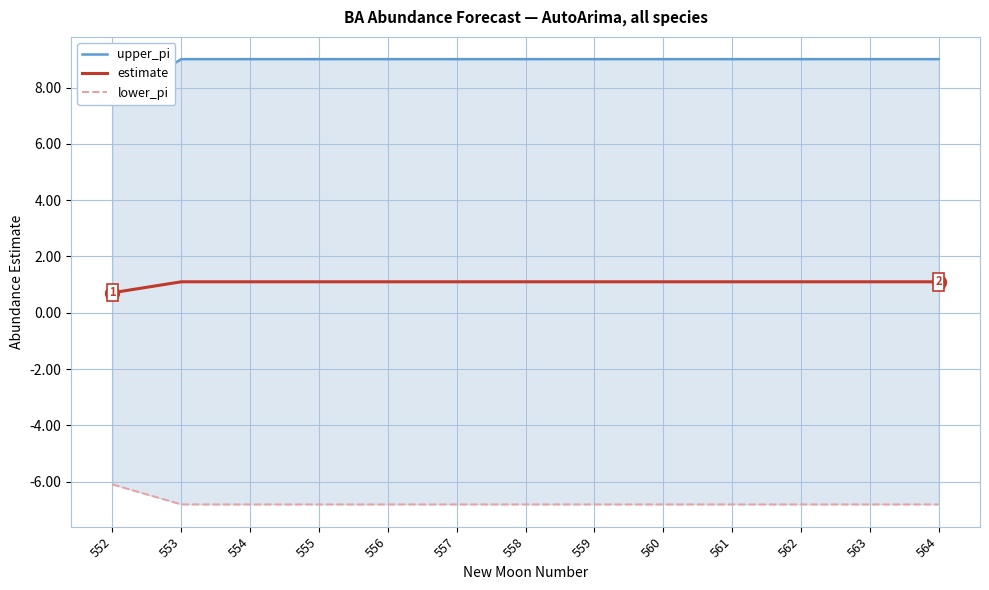

At 564, list the series in order from largest to smallest.

upper_pi, estimate, lower_pi